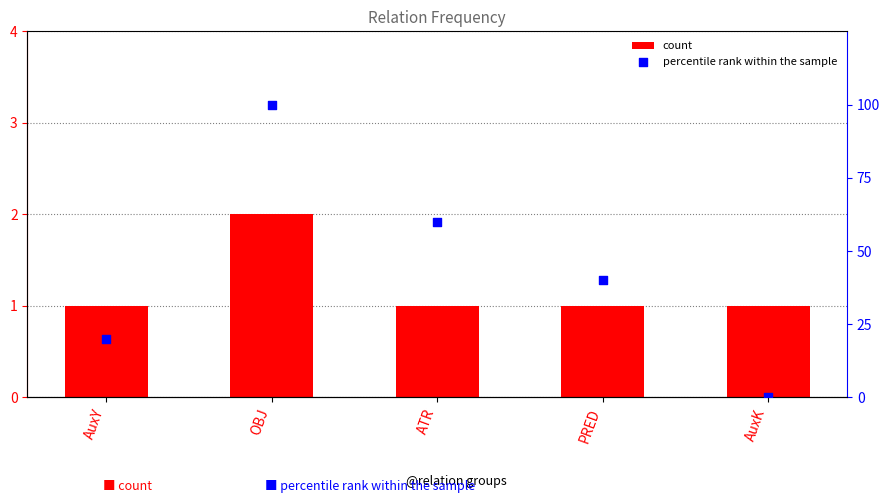

Which series contains the highest Y value?

percentile rank within the sample